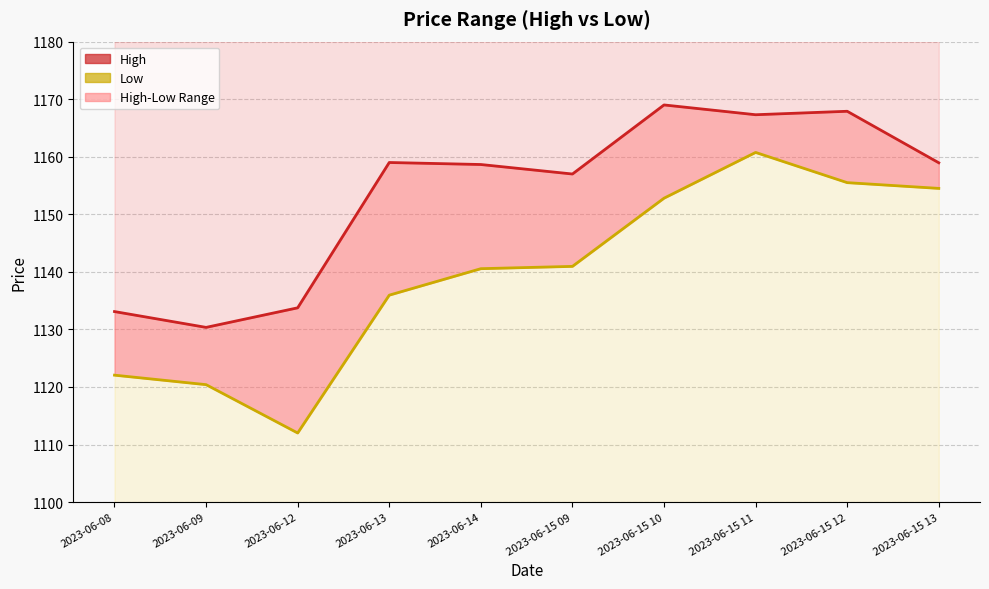

What is the lowest value of the High series?

1130.3